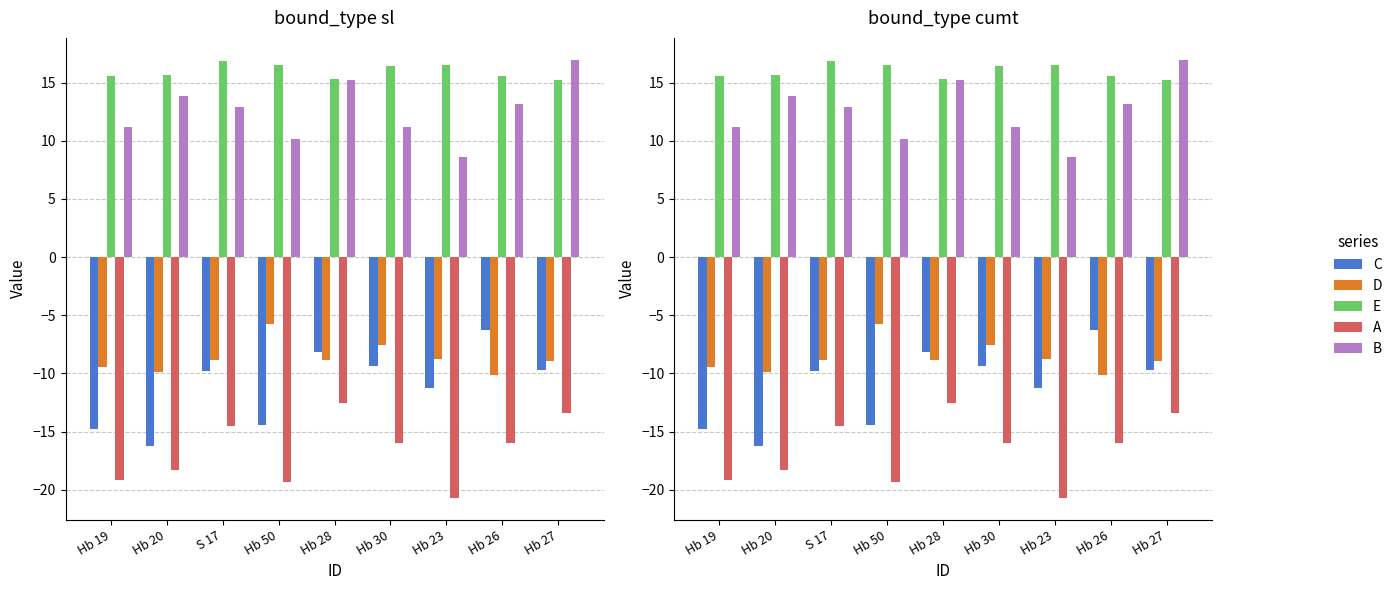

Rank the series at Hb 26 from lowest to highest value.

A, D, C, B, E